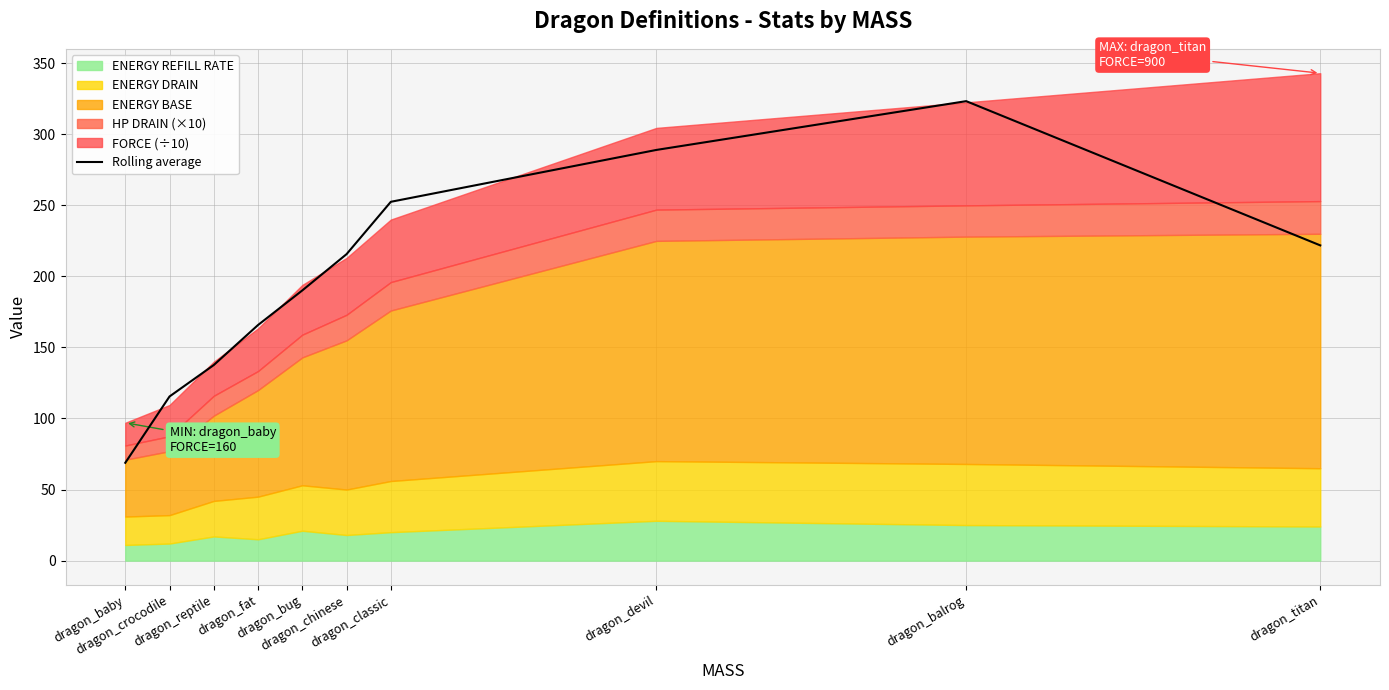

What is the highest value of the Rolling average series?

323.3